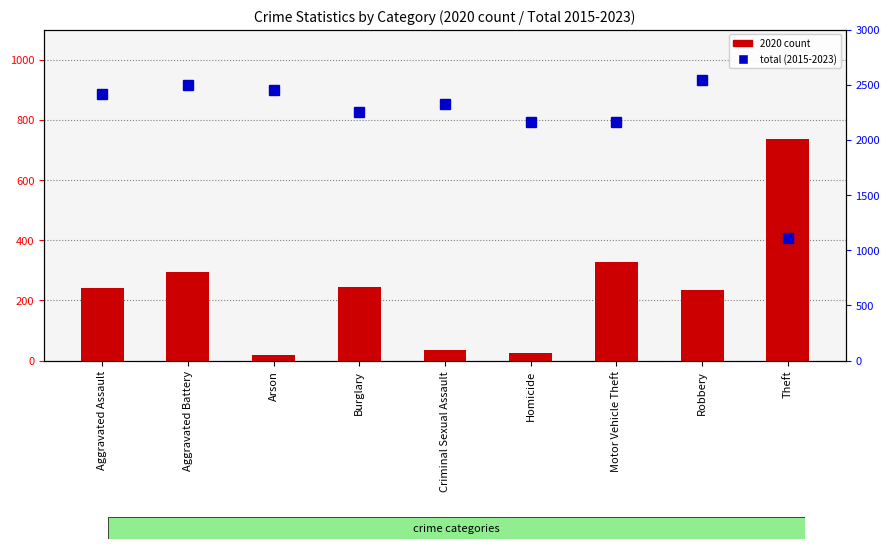

Which series has the widest spread of values?

total (2015-2023)